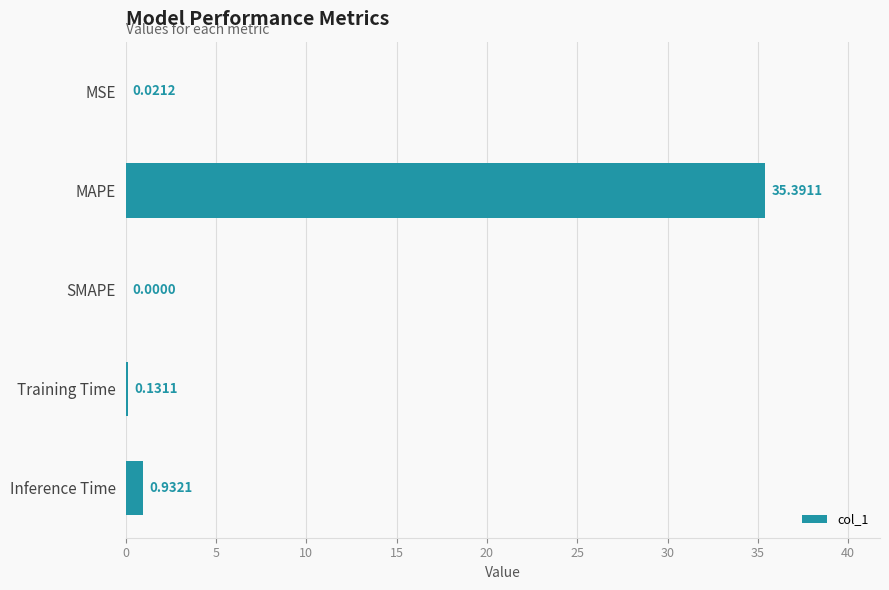

What is the sum of the values at Inference Time and MAPE?

36.3